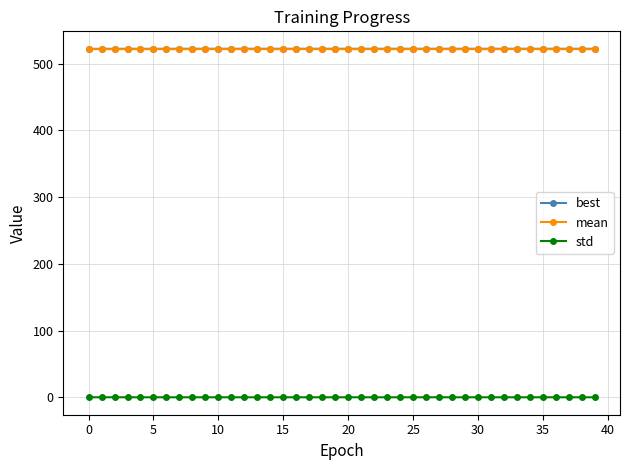

What is the smallest value displayed?

0.2